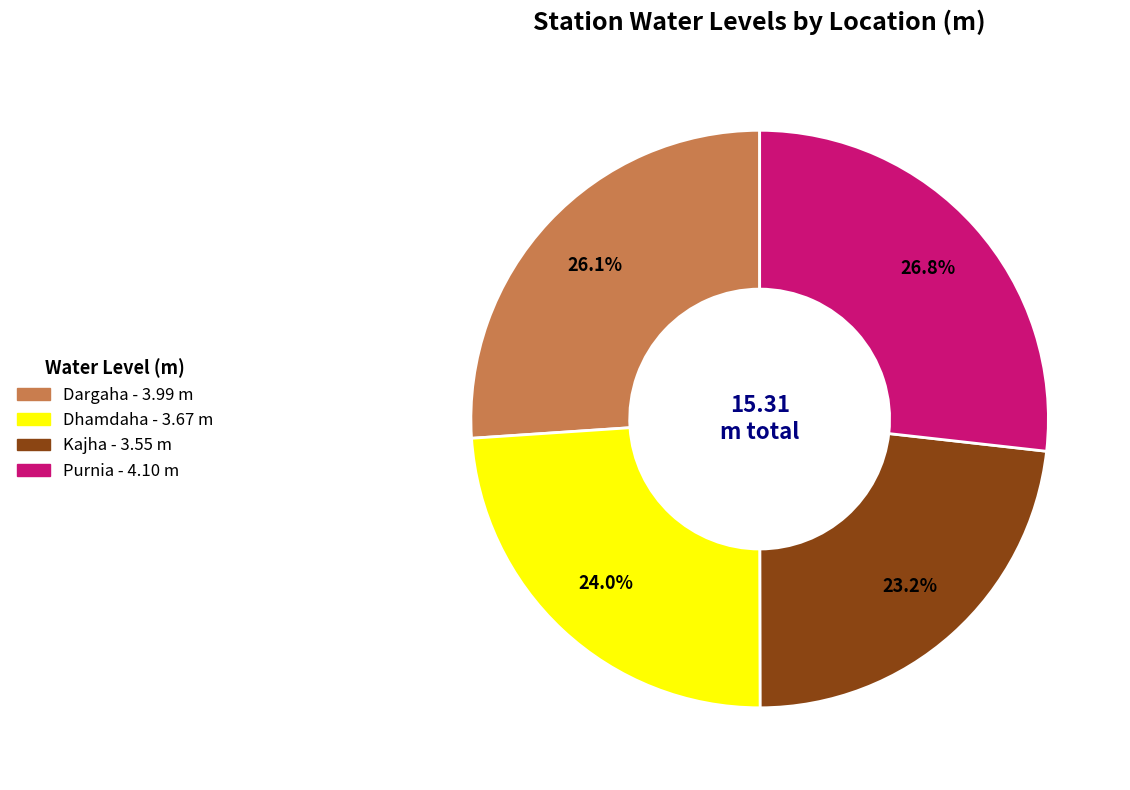

Count the number of slices in the pie.

4